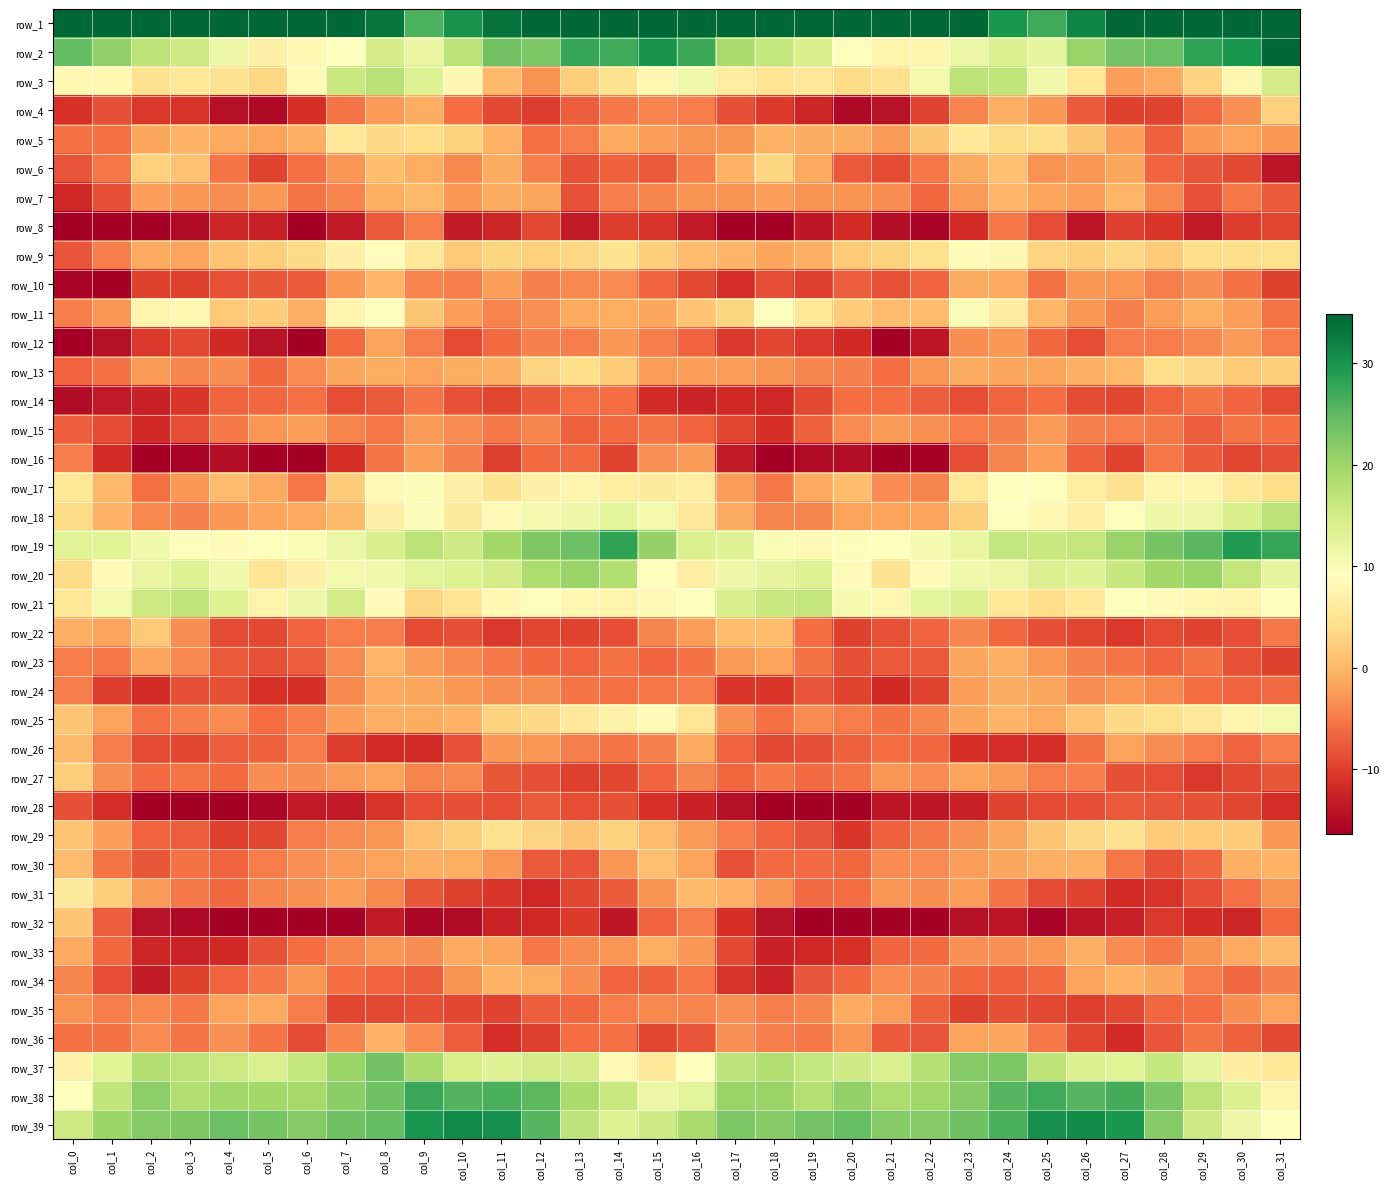

Between col_15 and col_28, which is larger?

col_15